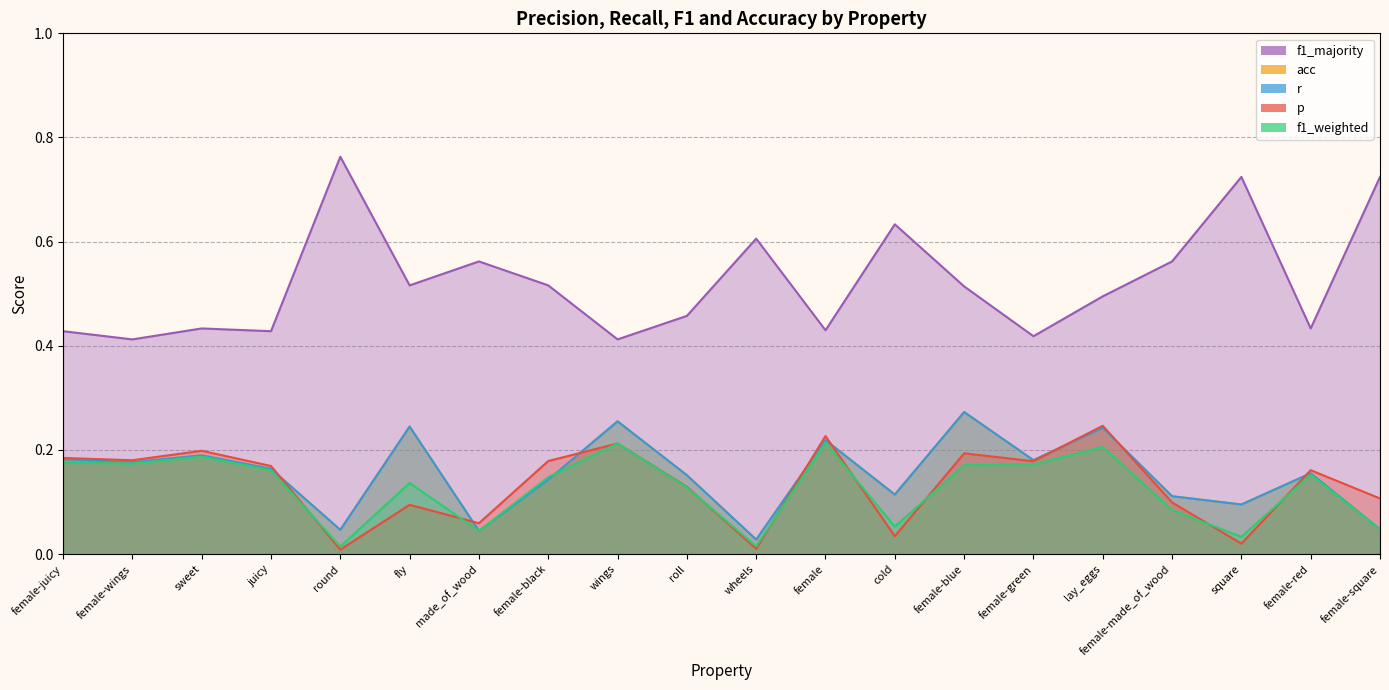

Does the chart have visible grid lines?

Yes